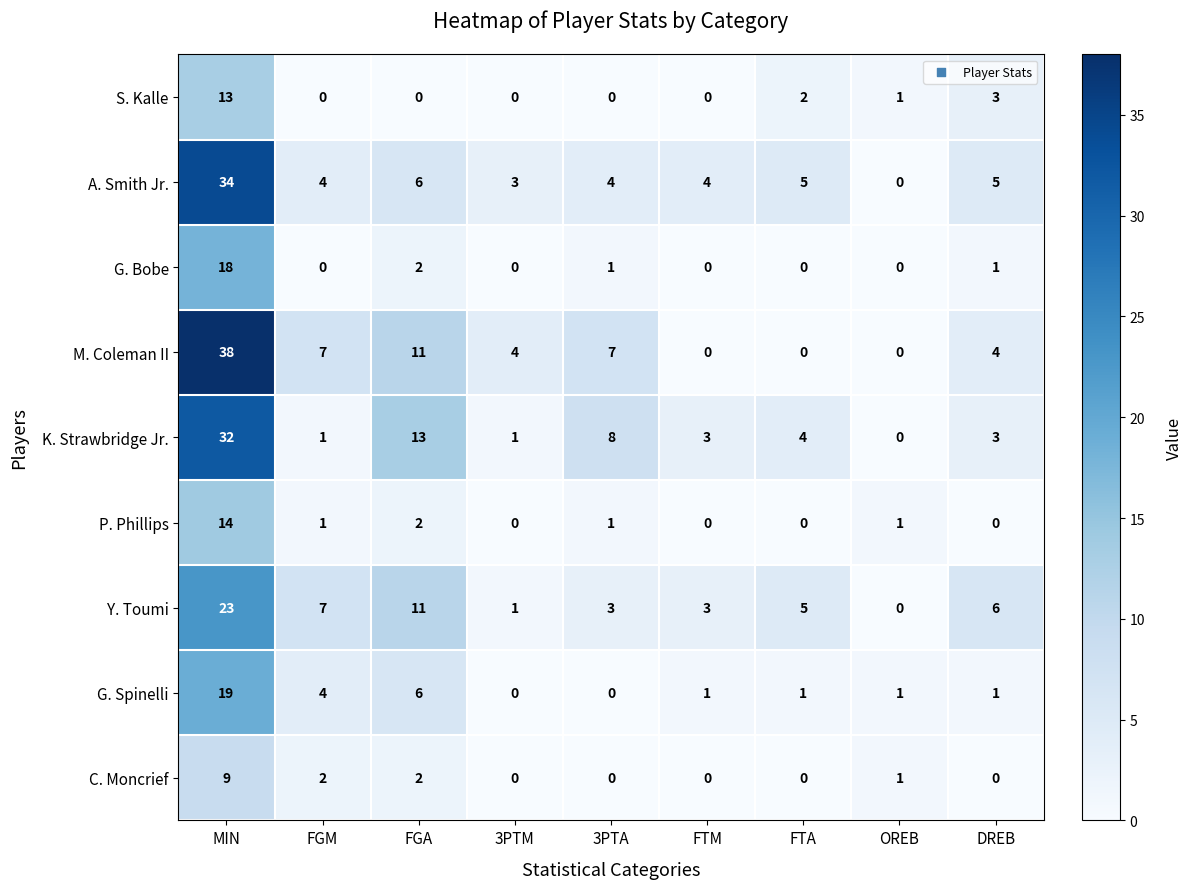

The S. Kalle series shows 3 at DREB. True or false?

True